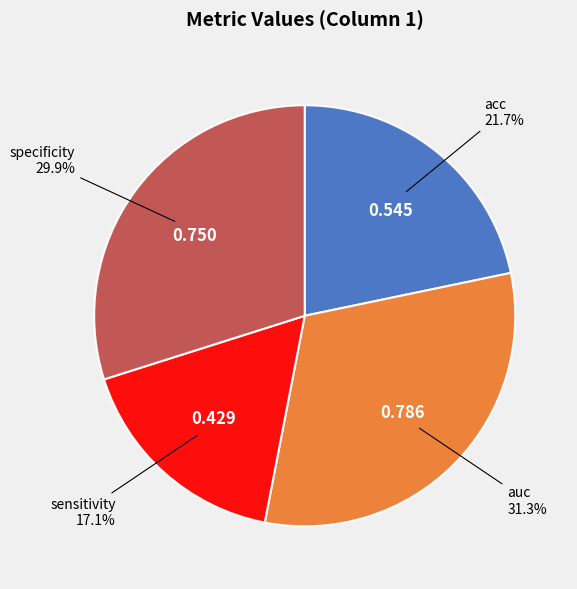

The specificity slice represents 30% of the pie. True or false?

True